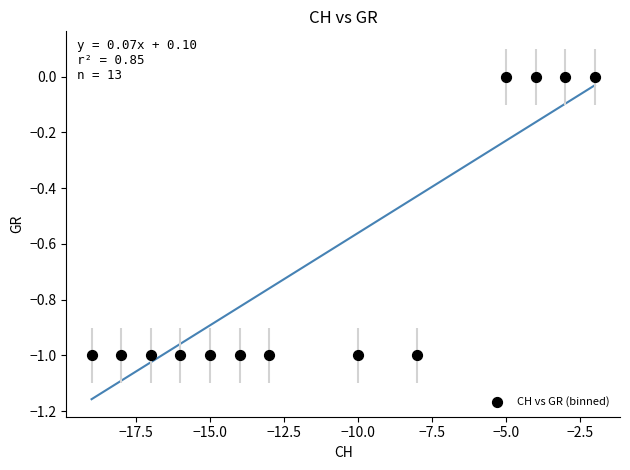

How many data points are displayed?

13